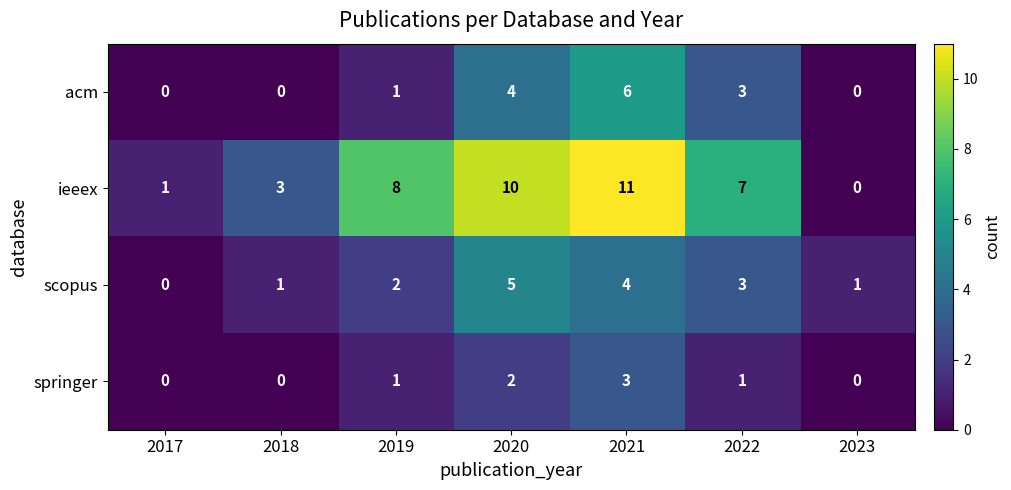

Count the number of data series in this chart.

4